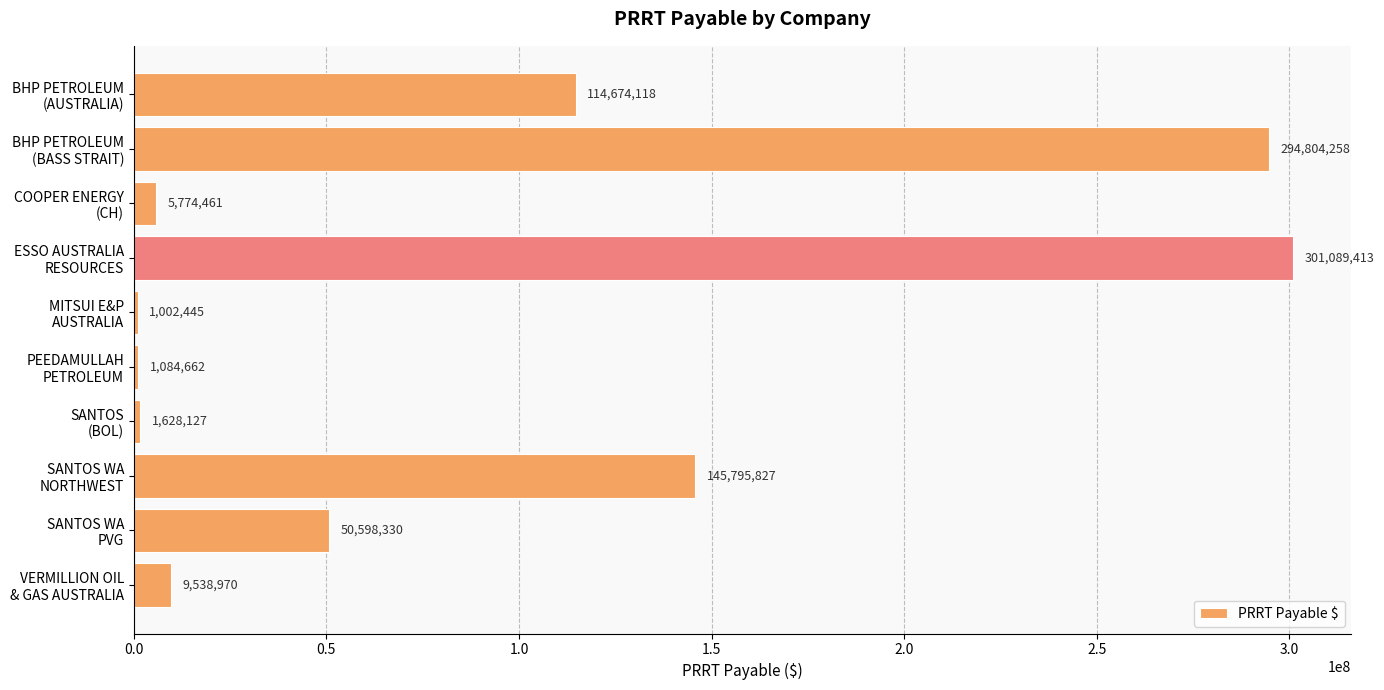

What is the greatest value displayed?

301089413